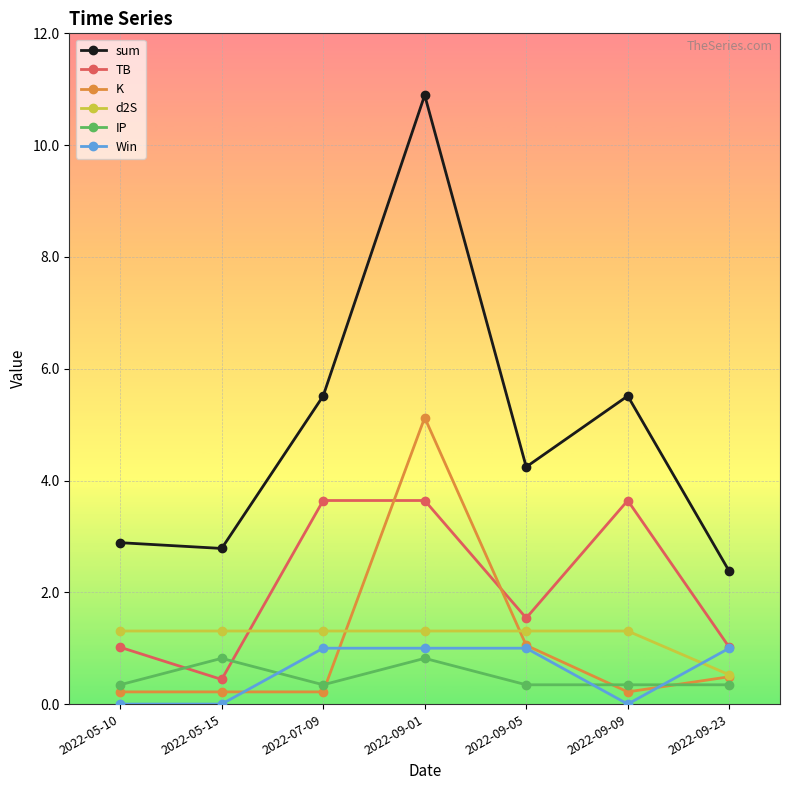

How many categories are shown in the chart?

7